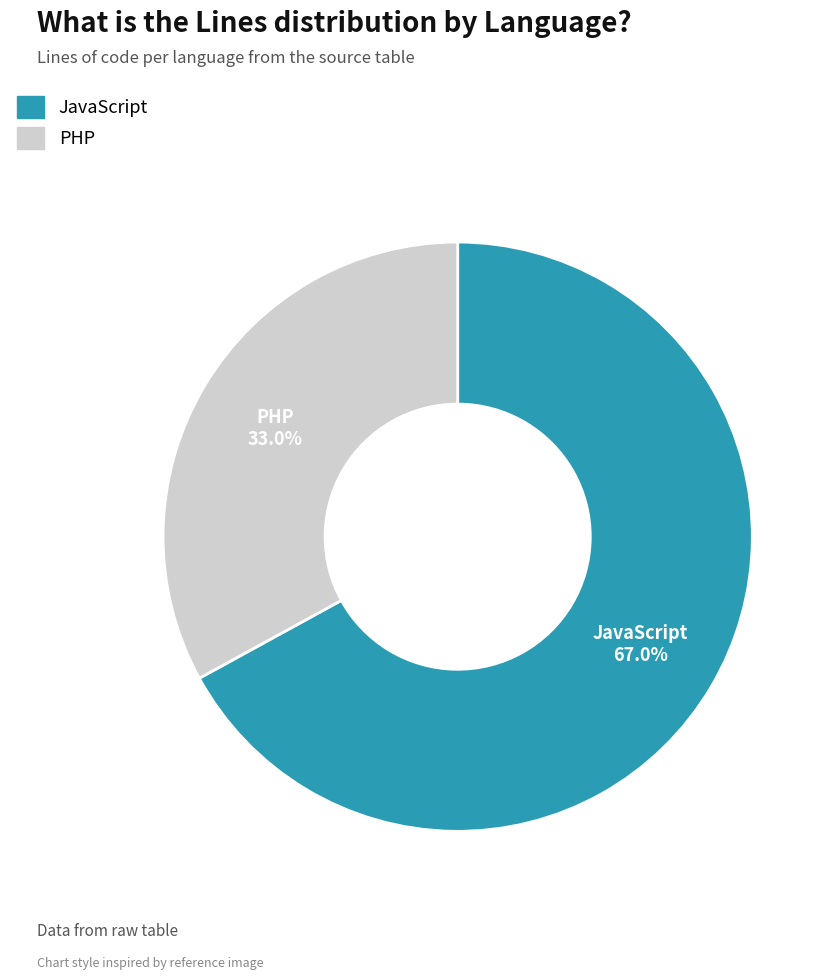

The PHP slice represents 25% of the pie. True or false?

False